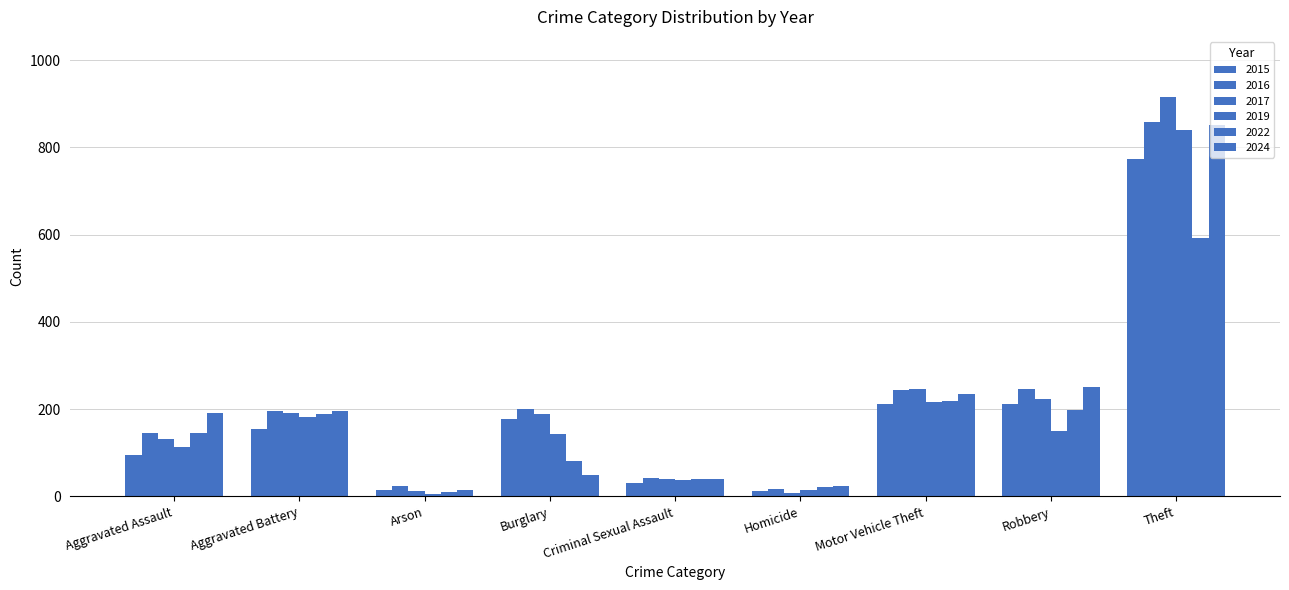

At how many categories does at least one series exceed 886?

1